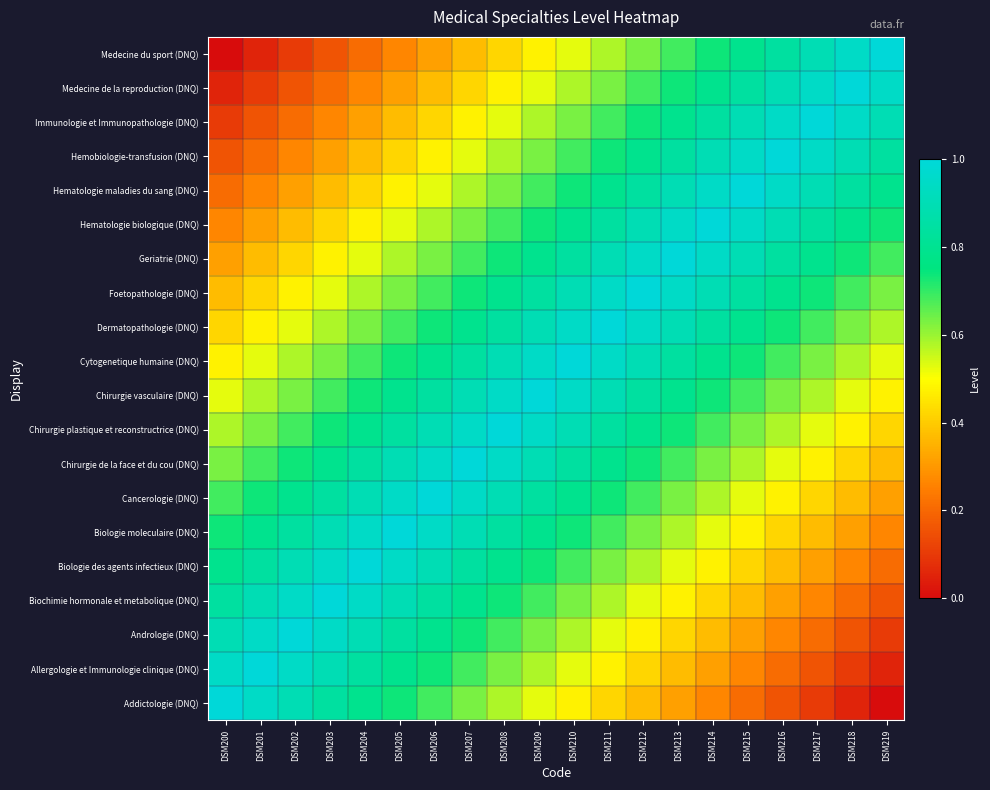

Which series has the largest range (max minus min)?

Addictologie (DNQ)